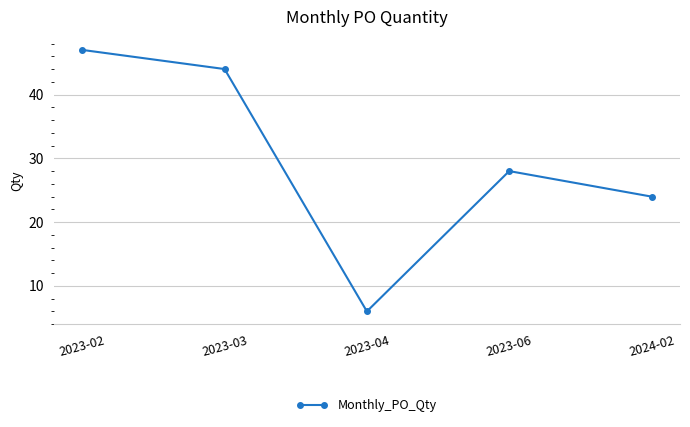

What position from the left is 2023-03?

2